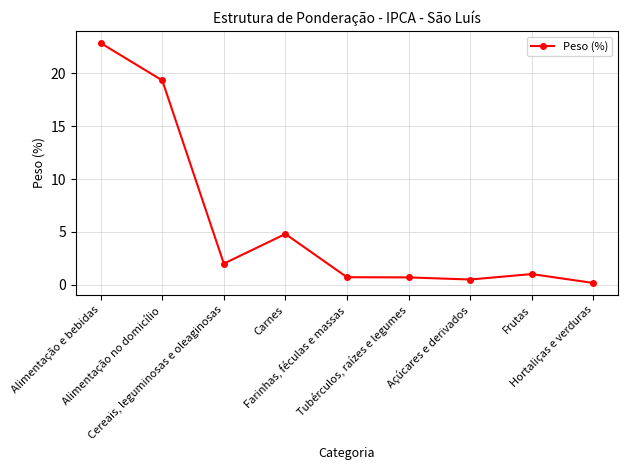

What is the difference between the maximum and second lowest values?

22.4